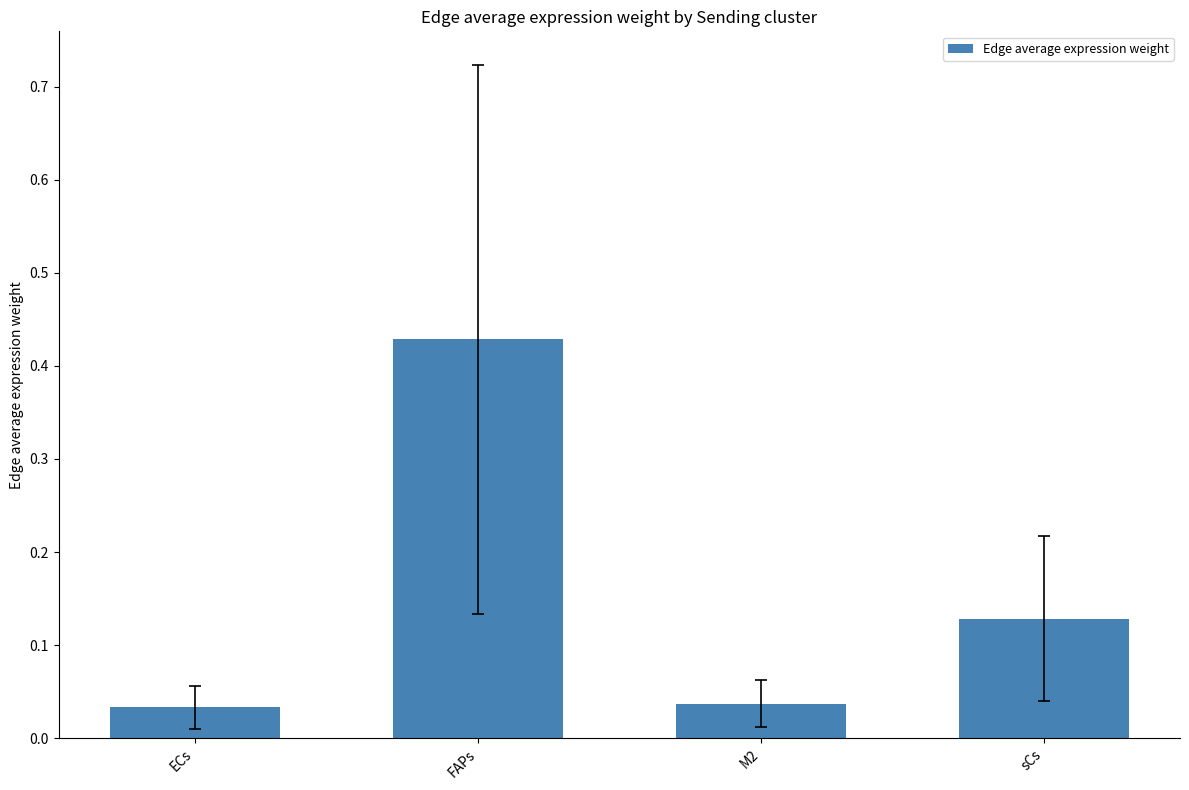

The value at sCs is 0.0. True or false?

False